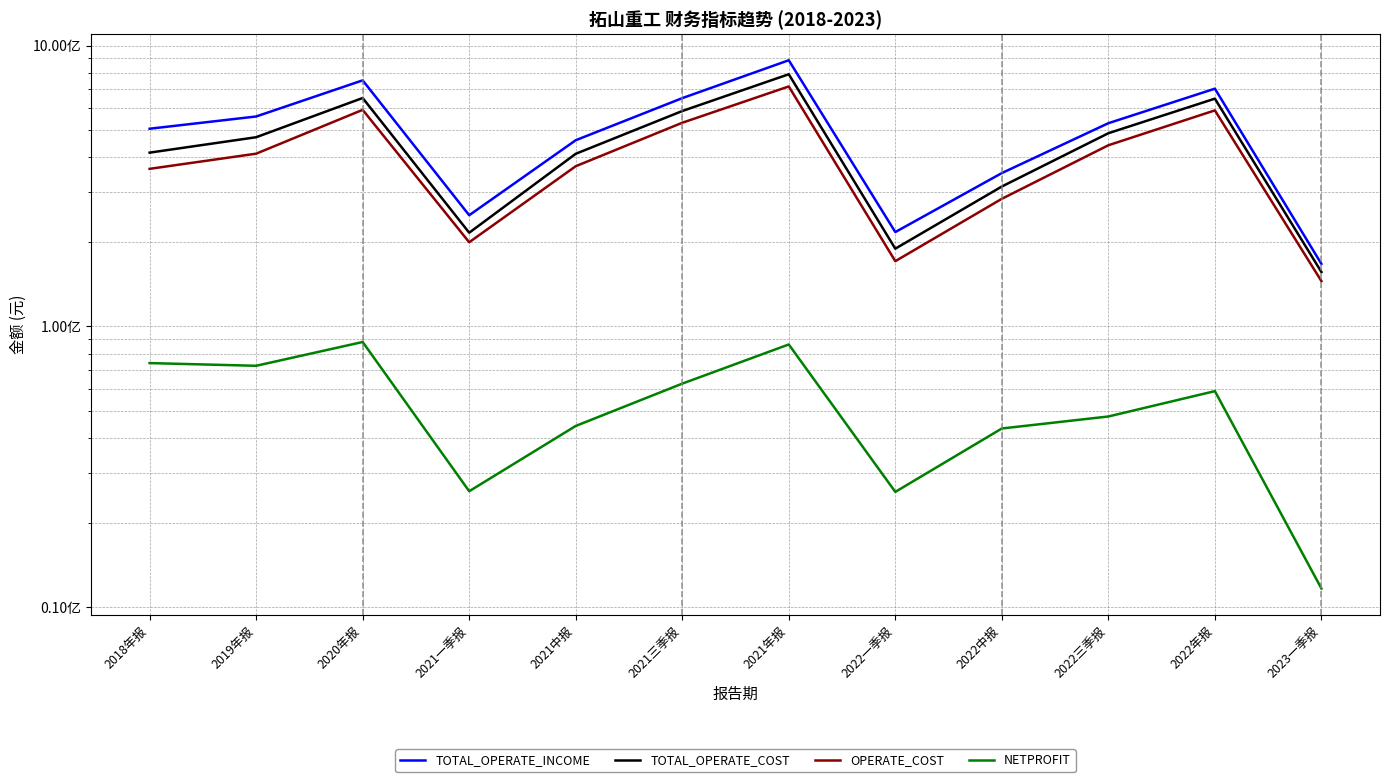

How many data points in TOTAL_OPERATE_INCOME are less than 529176618?

6